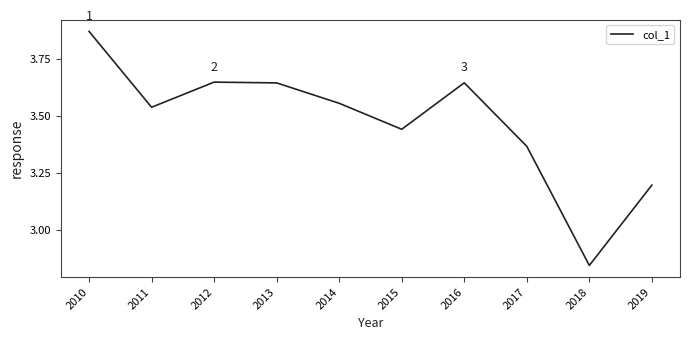

True or false: the data shows 0.8 at 2014.

False